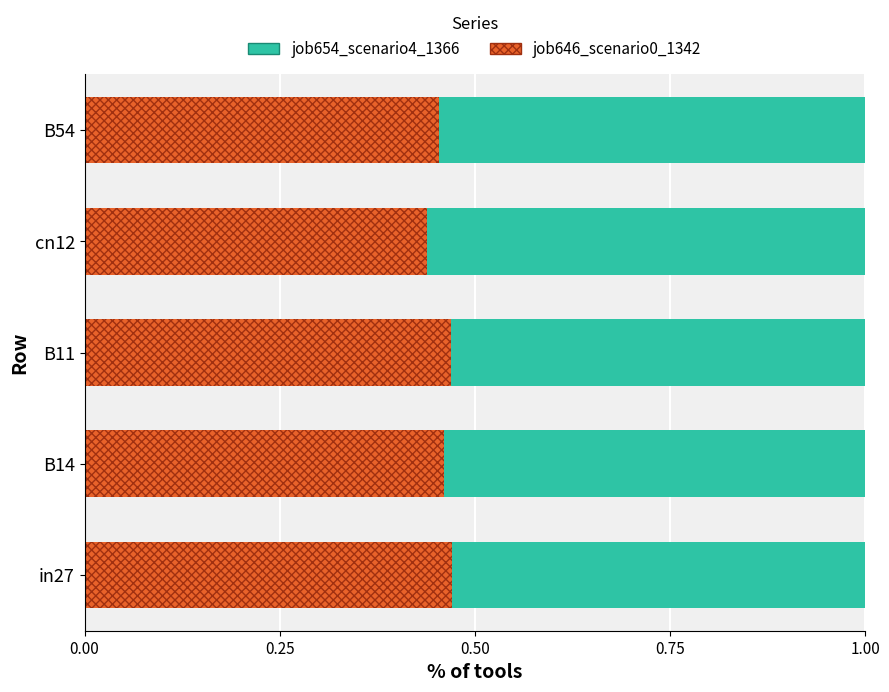

How many job646_scenario0_1342 values are between 0 and 1?

5